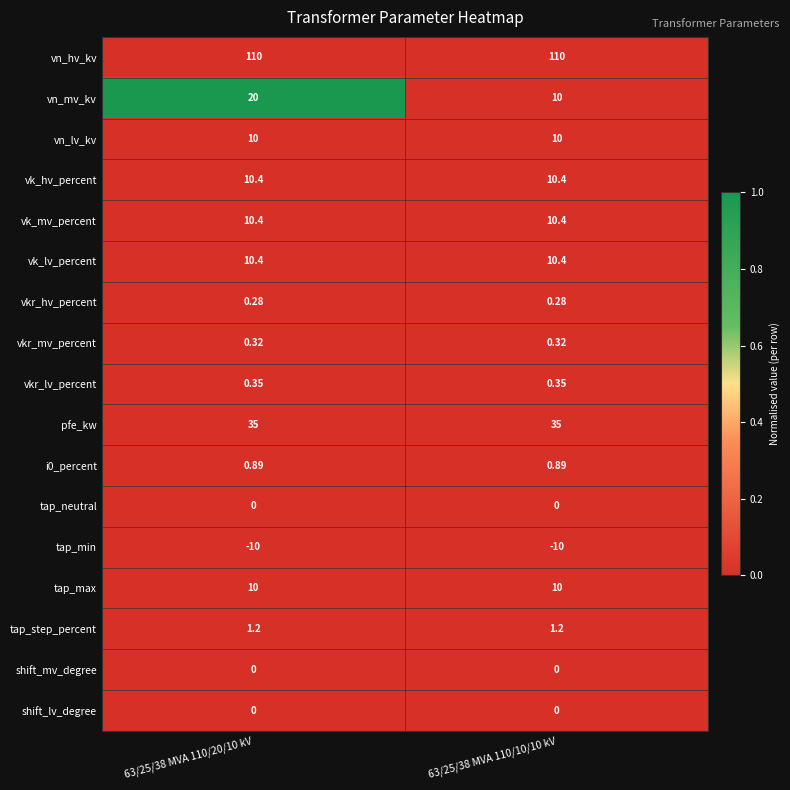

Is the value of vkr_mv_percent at 63/25/38 MVA 110/20/10 kV greater than the value of vn_mv_kv at 63/25/38 MVA 110/10/10 kV?

No